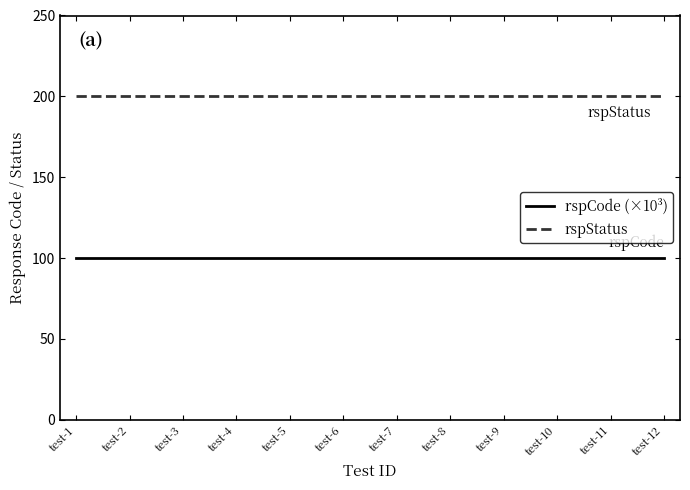

Reading left to right, extract all data points from this chart.

rspCode (×10³): test-1=100	test-2=100	test-3=100	test-4=100	test-5=100	test-6=100	test-7=100	test-8=100	test-9=100	test-10=100	test-11=100	test-12=100
rspStatus: test-1=200	test-2=200	test-3=200	test-4=200	test-5=200	test-6=200	test-7=200	test-8=200	test-9=200	test-10=200	test-11=200	test-12=200